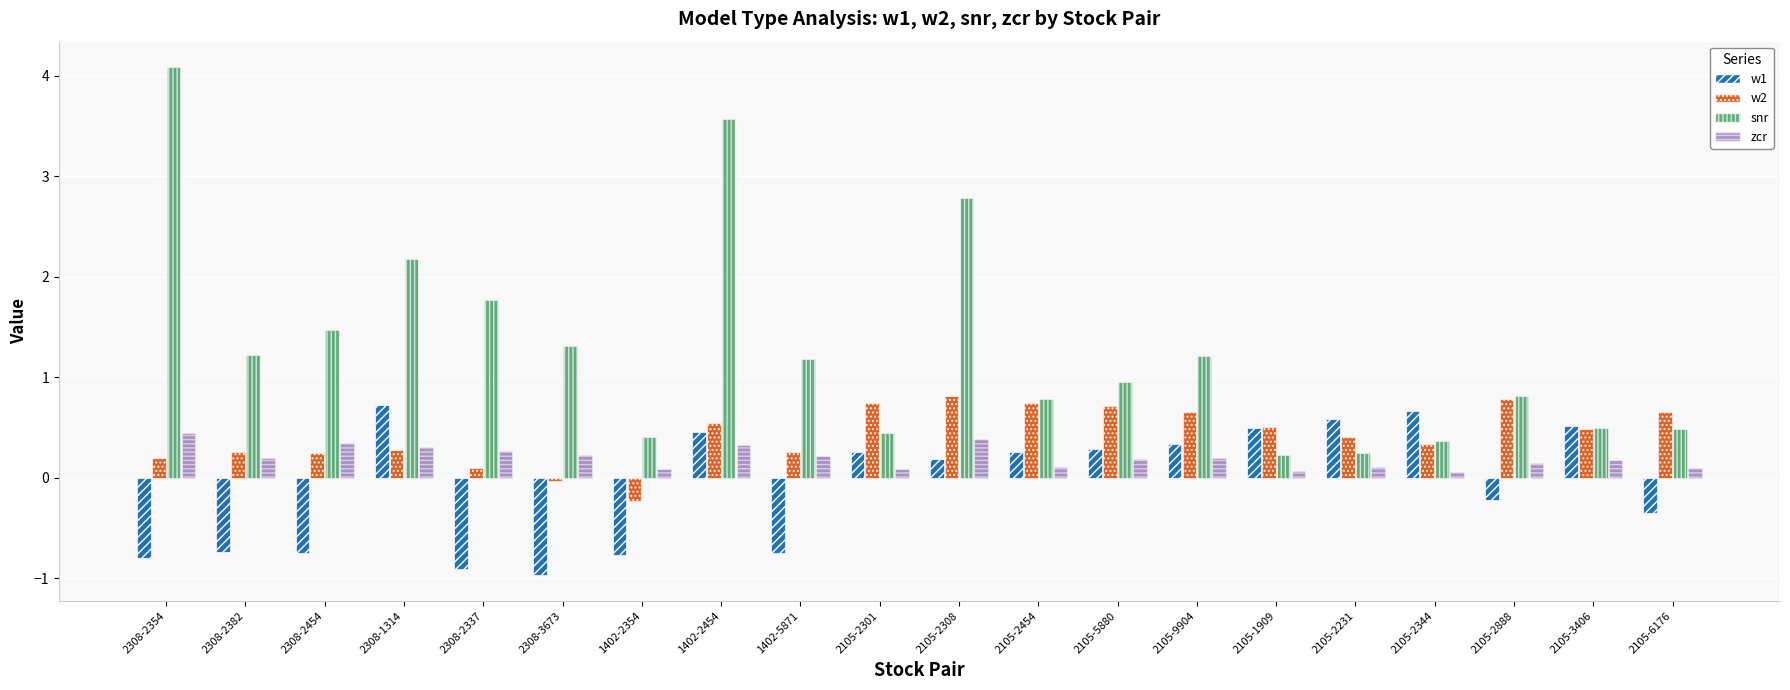

List the series in order of their overall mean, lowest first.

w1, zcr, w2, snr